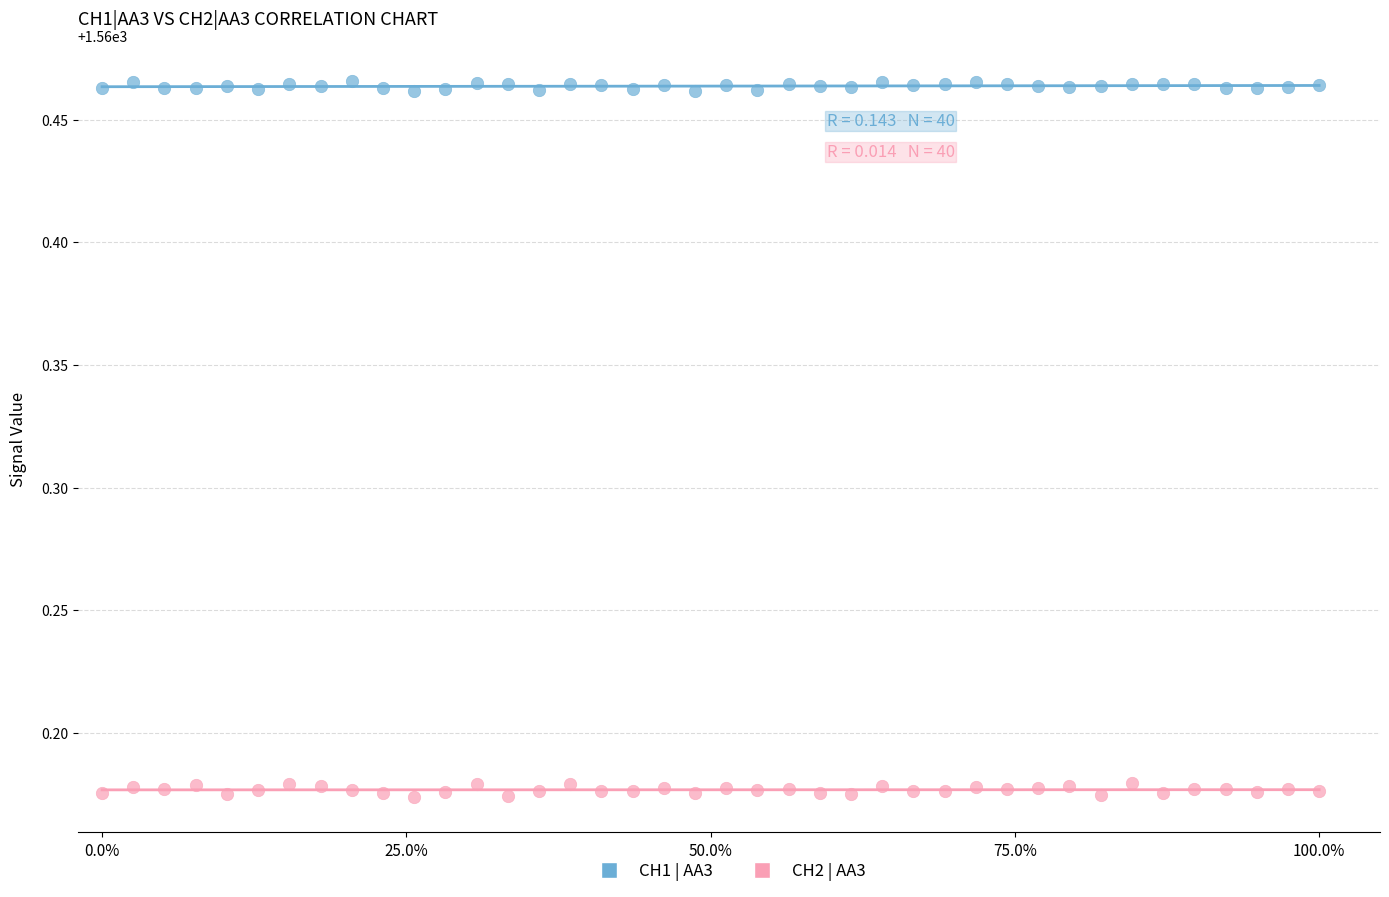

Which series reaches the minimum Y coordinate?

CH2 | AA3